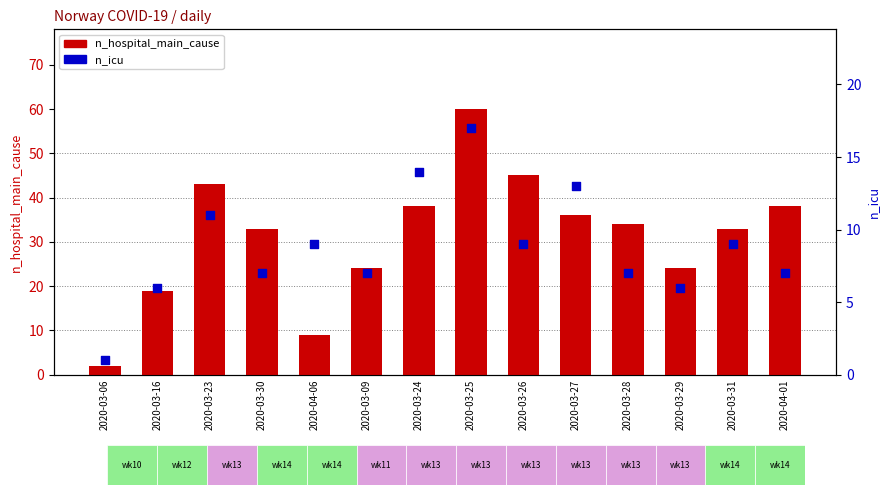

What are all the series names shown in the legend?

n_hospital_main_cause, n_icu